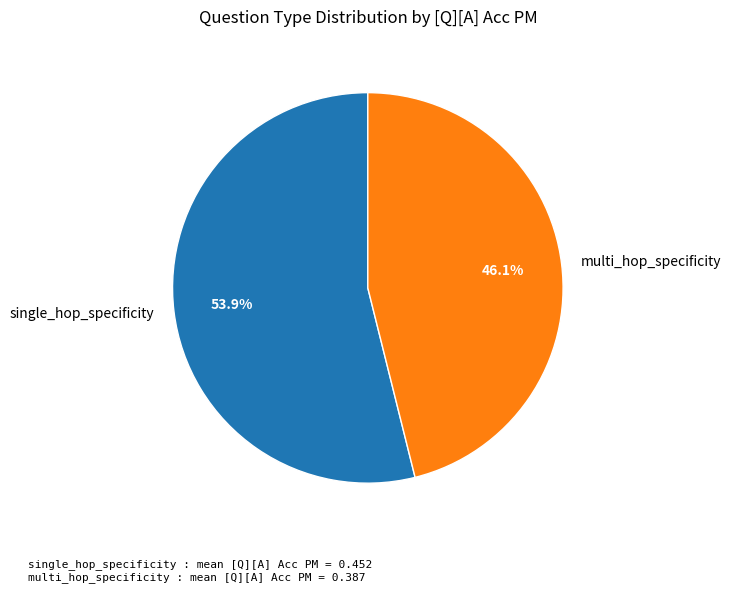

Between multi_hop_specificity and single_hop_specificity, which is larger?

single_hop_specificity